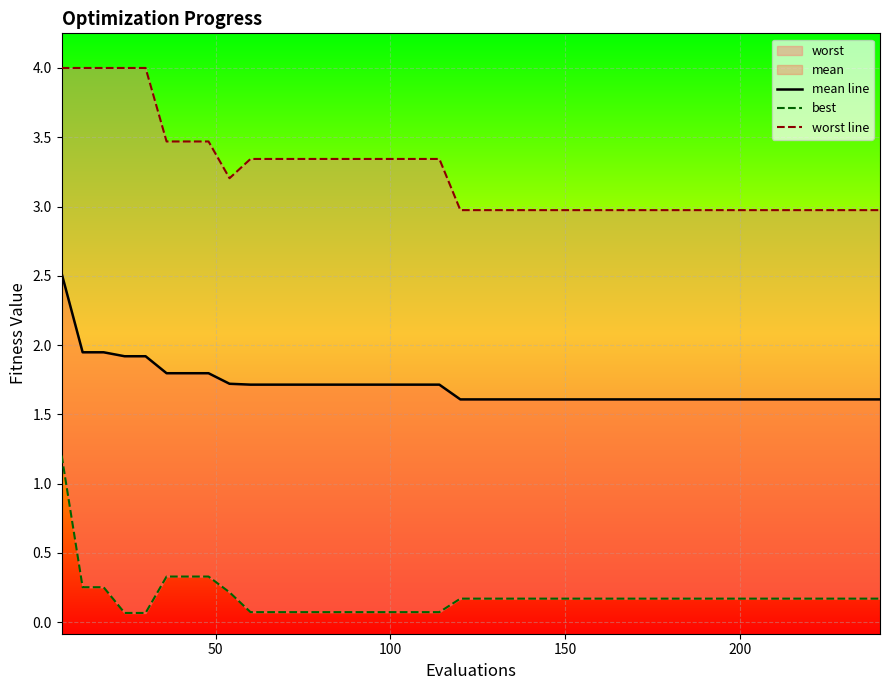

True or false: worst line and mean line intersect in this chart.

False